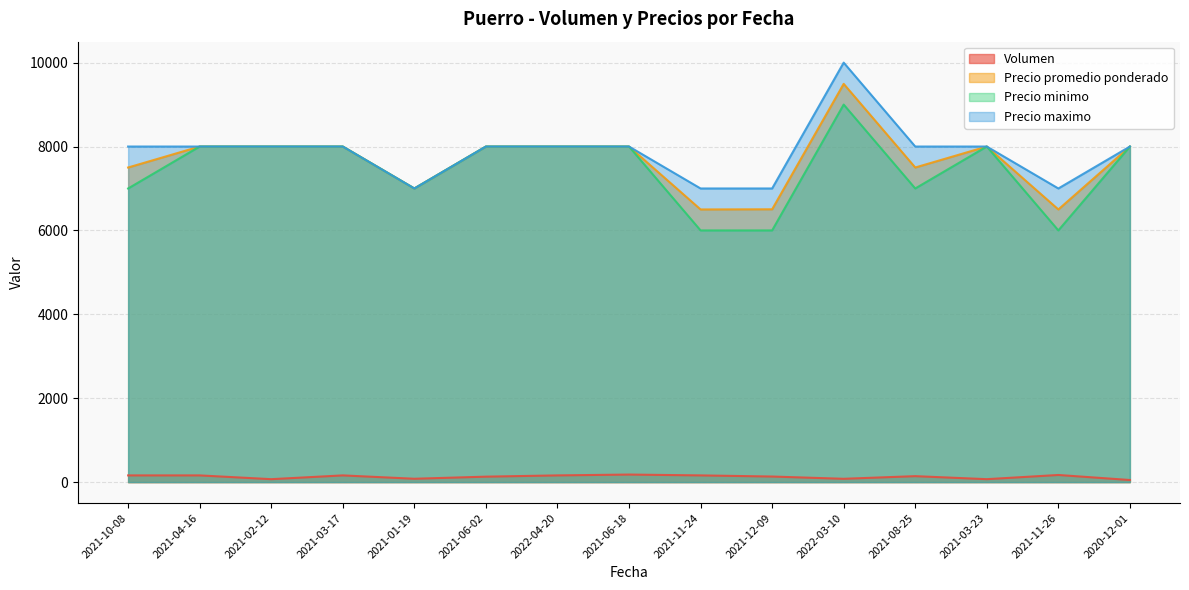

Does the chart have visible grid lines?

Yes